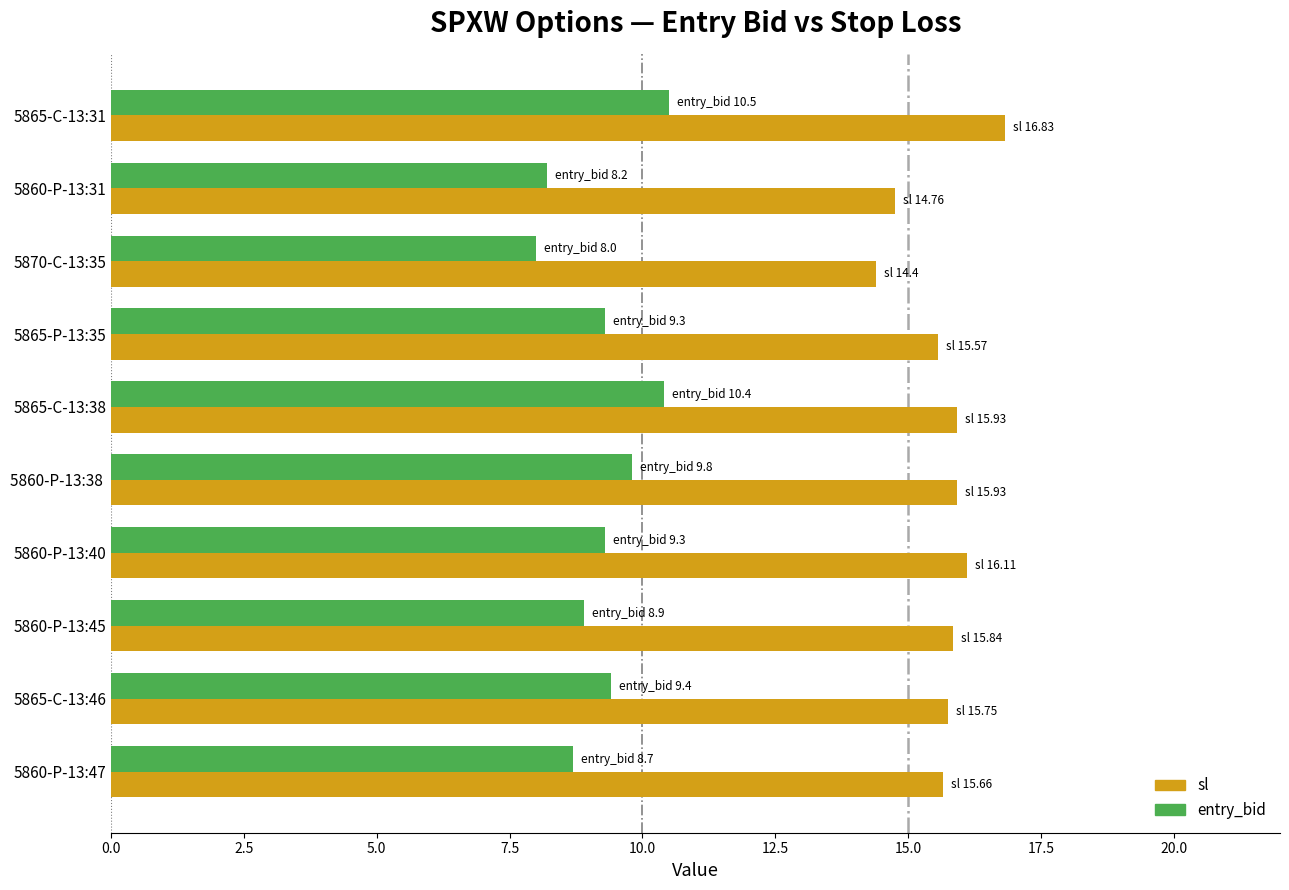

List the series in order of their peak value, lowest first.

entry_bid, sl